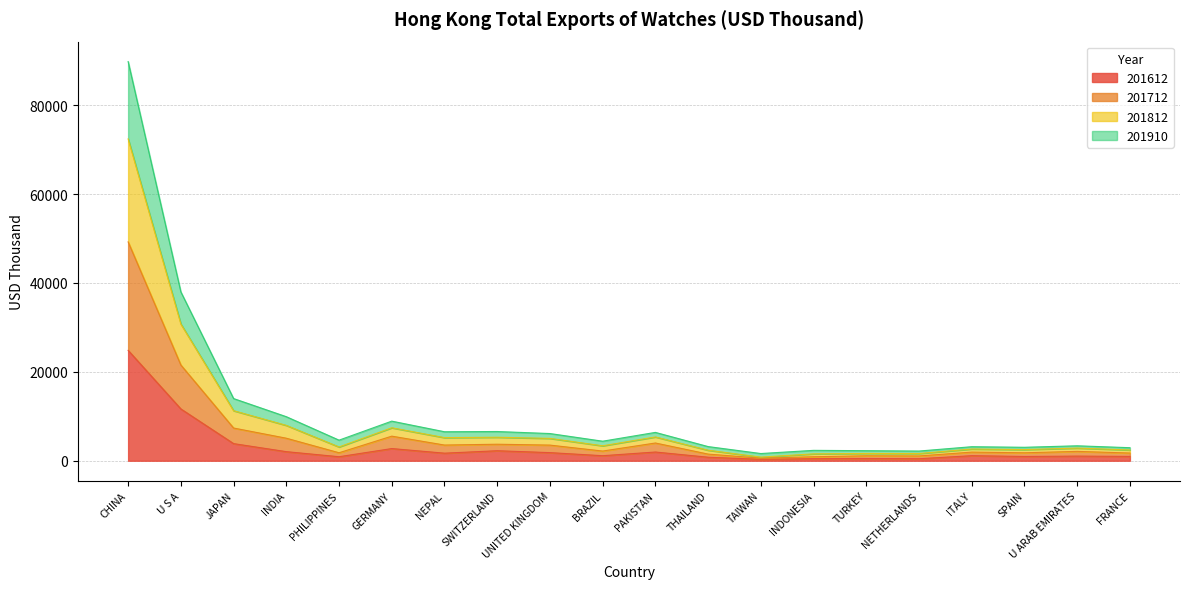

The value of 201812 at SPAIN is 704.0. True or false?

False